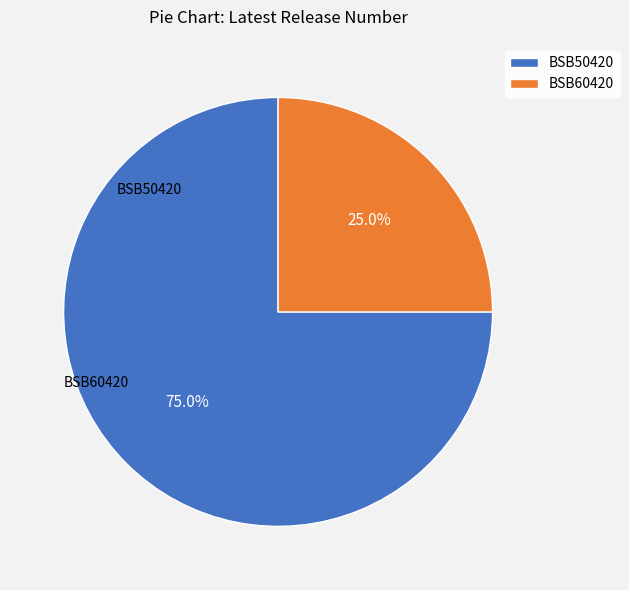

What percentage is the BSB50420 slice, to the nearest percent?

75%